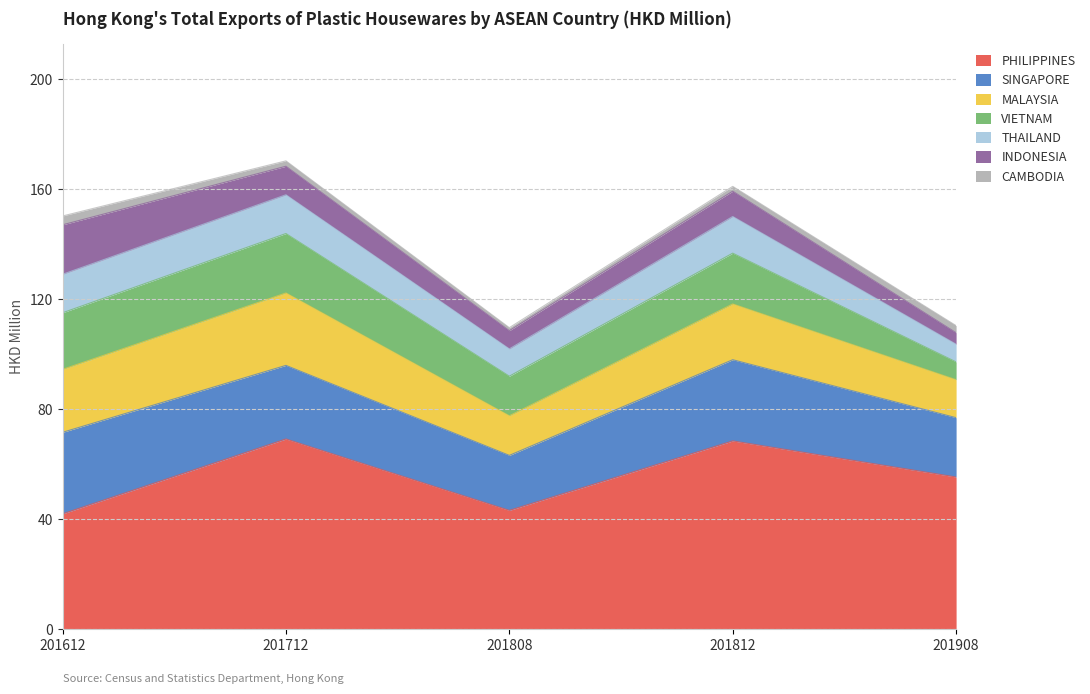

In 201612, how many points are lower than both neighbors (excluding endpoints)?

1